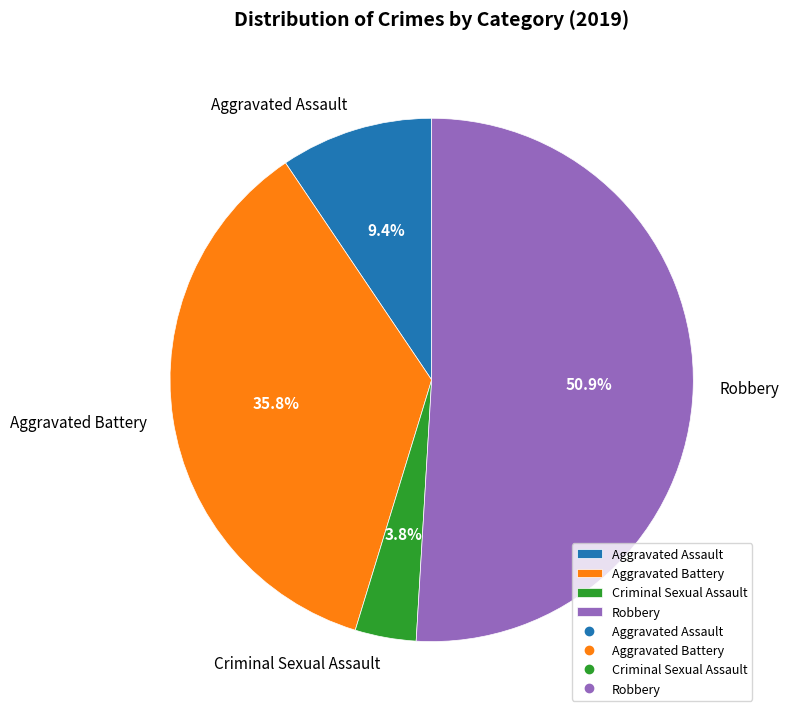

Count the number of slices in the pie.

4